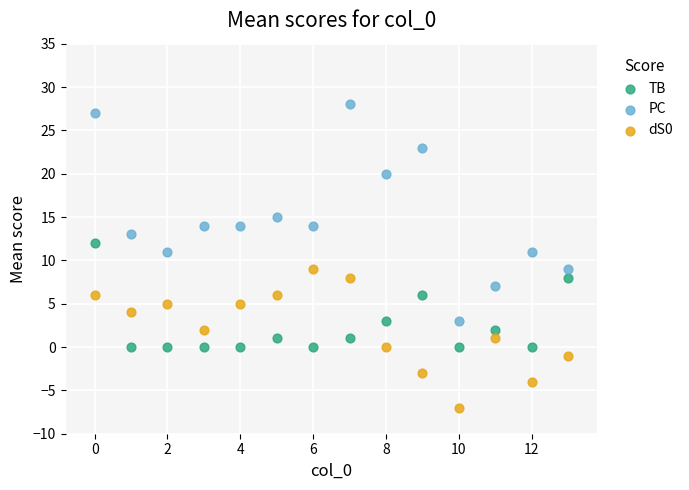

Which series contains the highest Y value?

PC